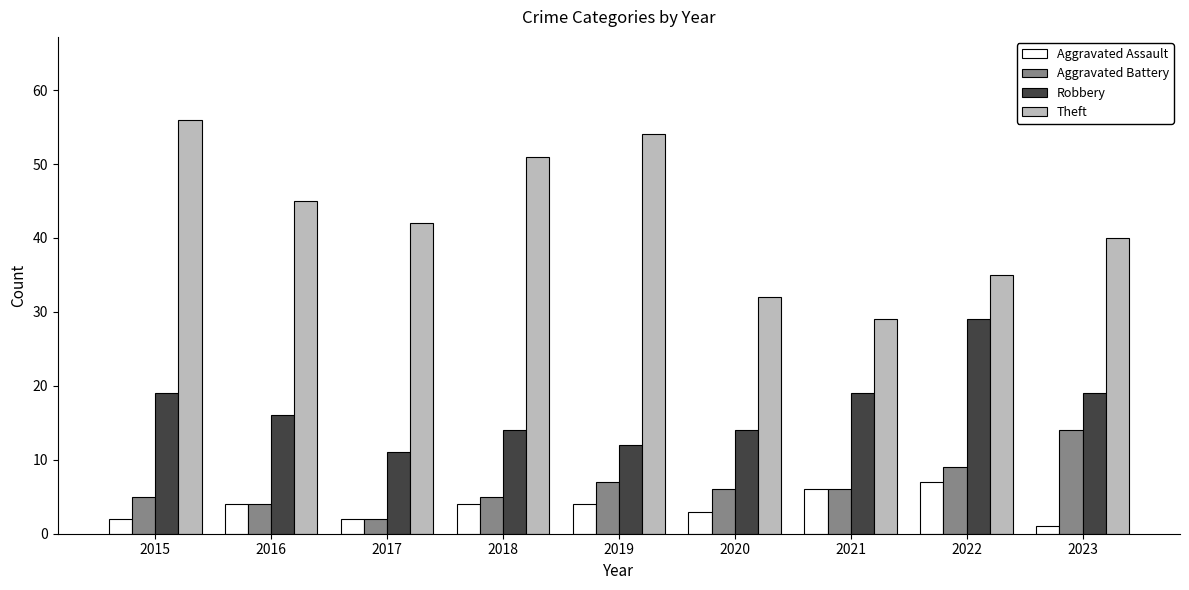

What is the smallest value displayed?

1